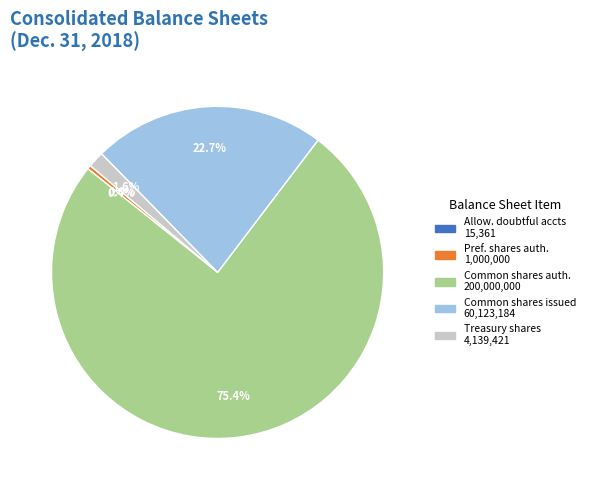

What is the smallest slice in the pie chart?

Allowance for doubtful accounts